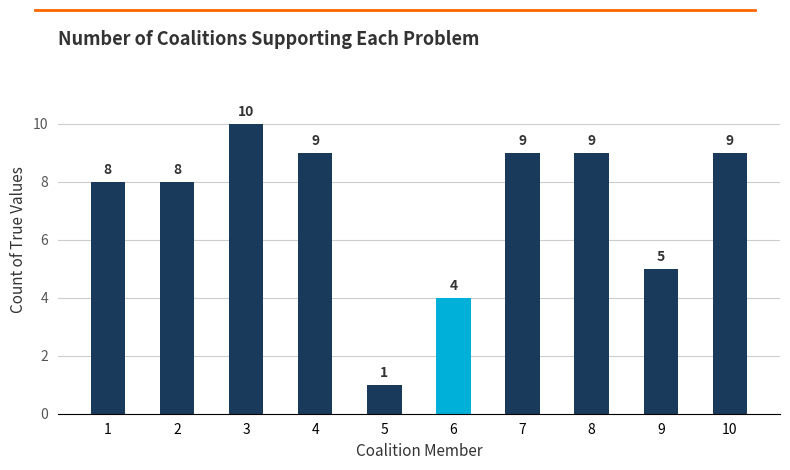

What is the change in value from 8 to 9?

-4